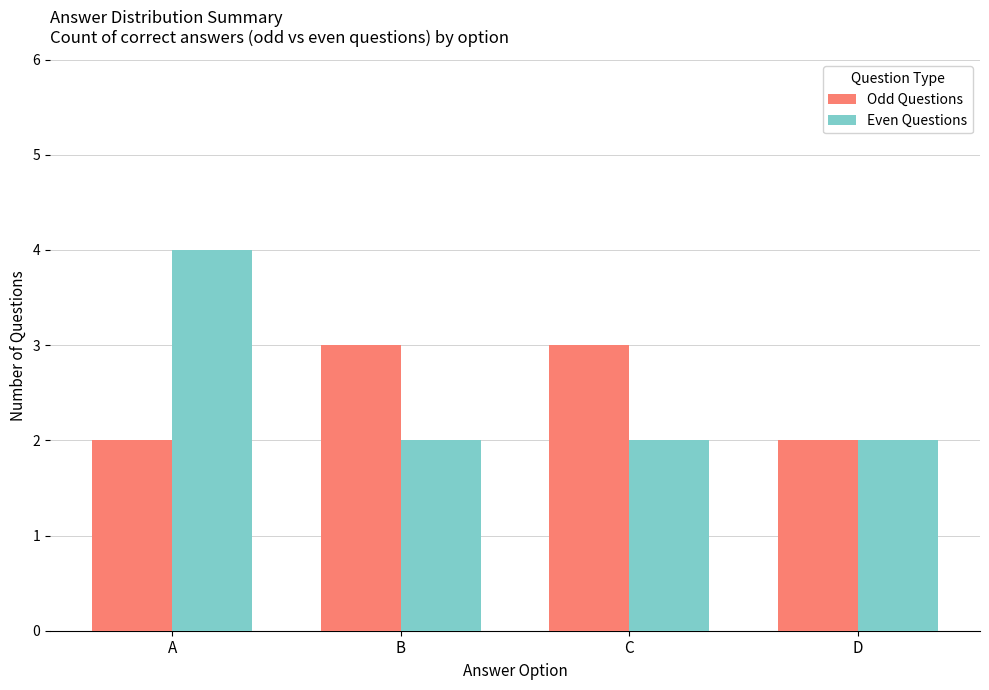

What is the total value across all series at A?

6